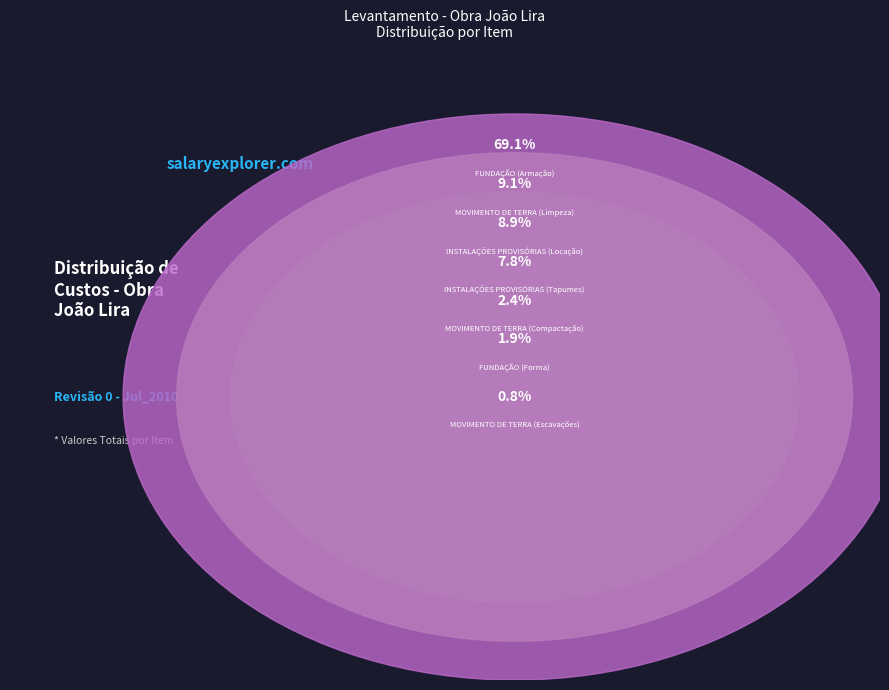

Which has a higher value, MOVIMENTO DE TERRA (Escavações) or MOVIMENTO DE TERRA (Limpeza)?

MOVIMENTO DE TERRA (Limpeza)